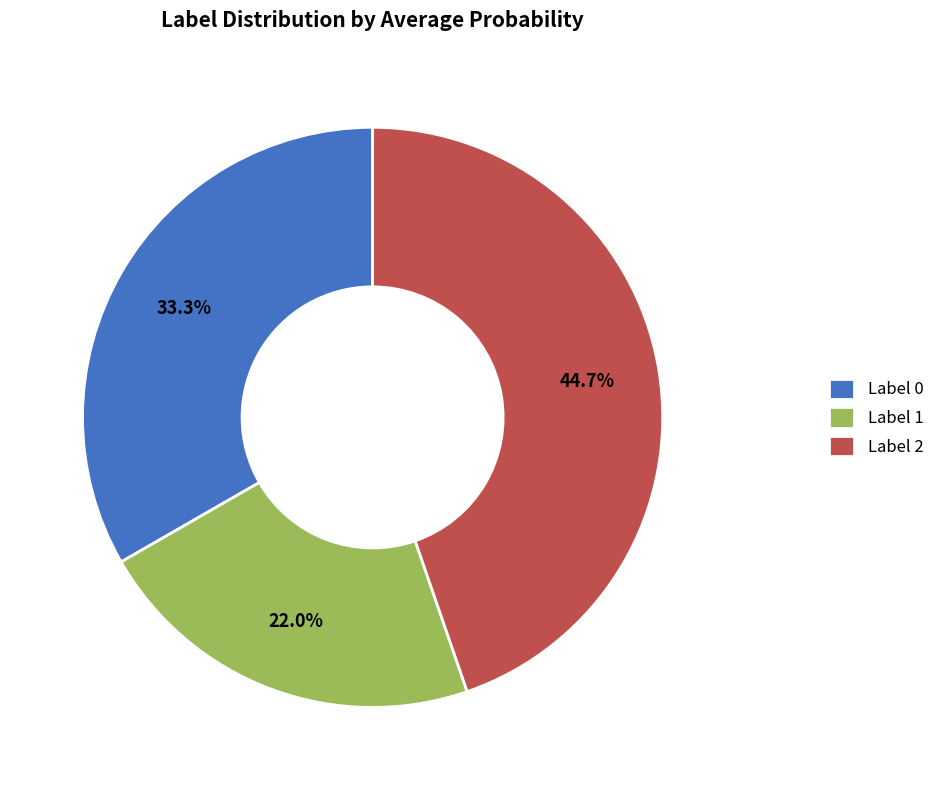

Is the sum of Label 1 and Label 0 greater than half?

Yes